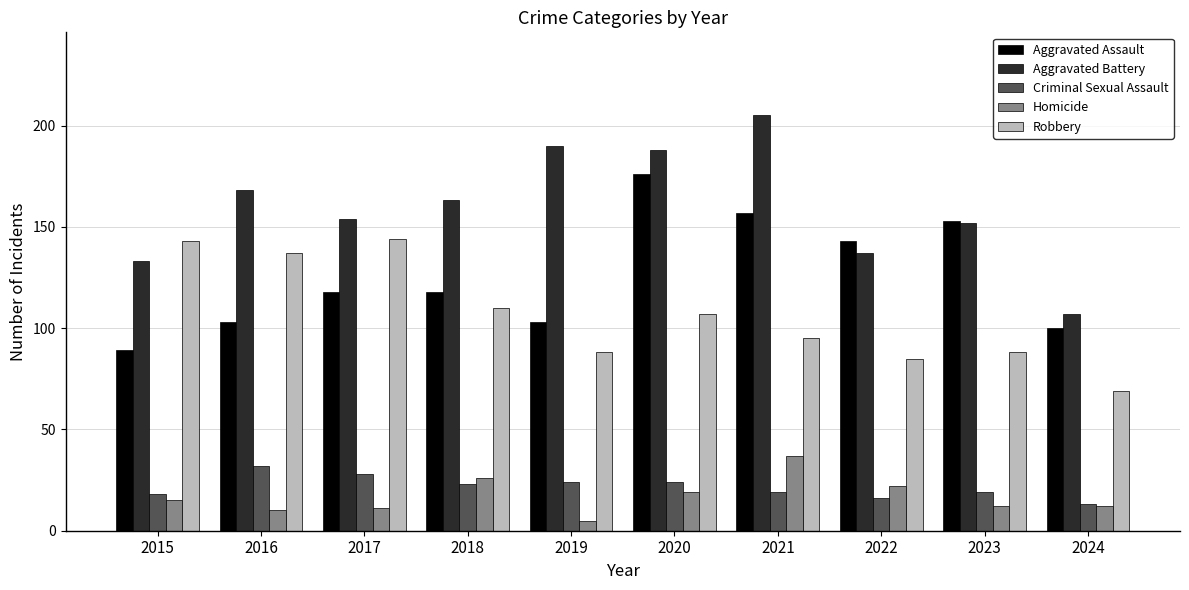

At which label does Robbery reach its minimum?

2024